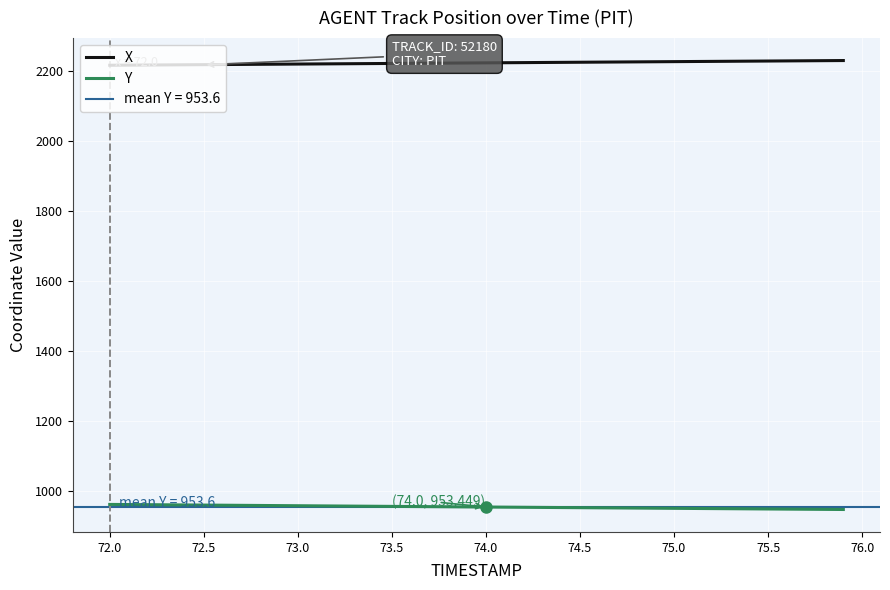

List the series in order of their overall mean, lowest first.

Y, X